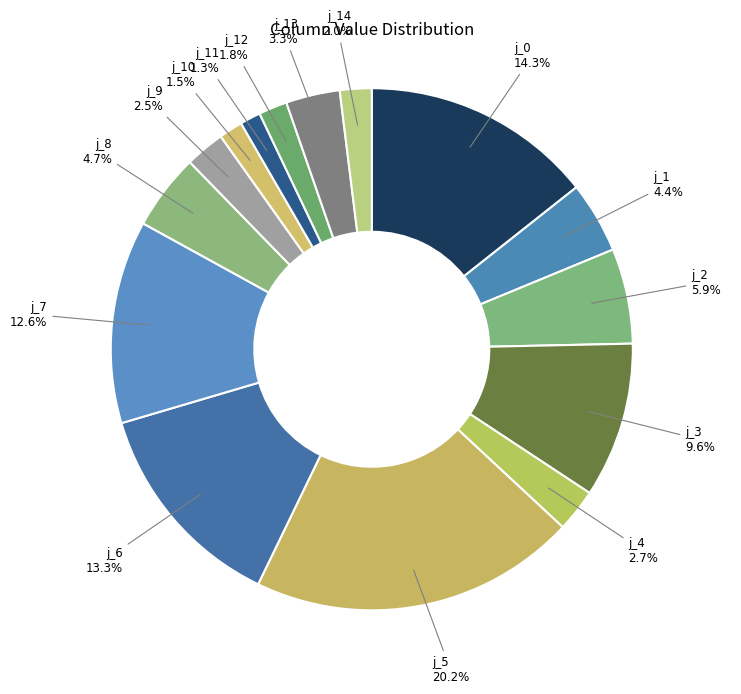

How many slices are in this pie chart?

15